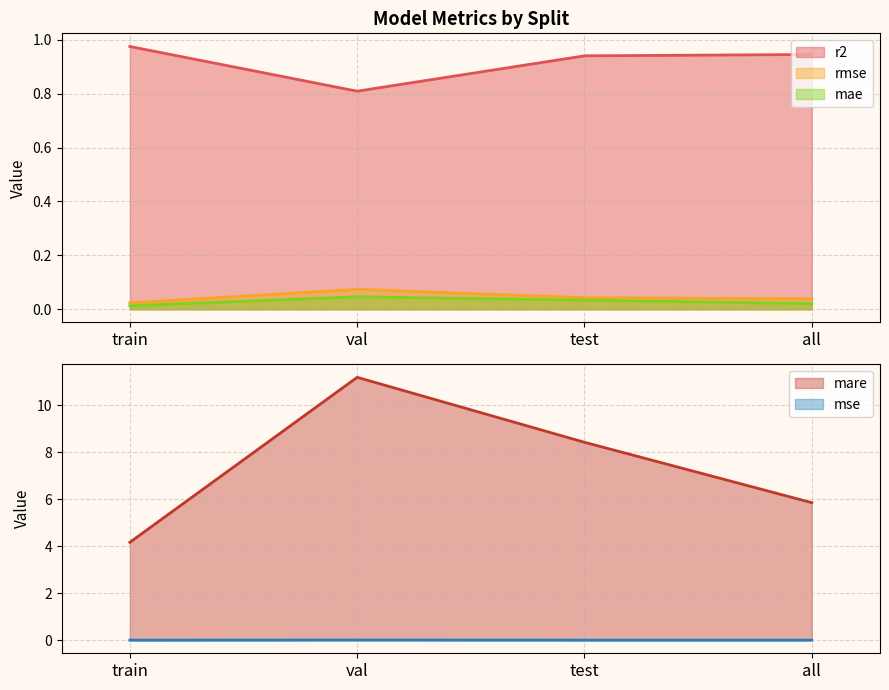

At how many categories does at least one series exceed 9?

1